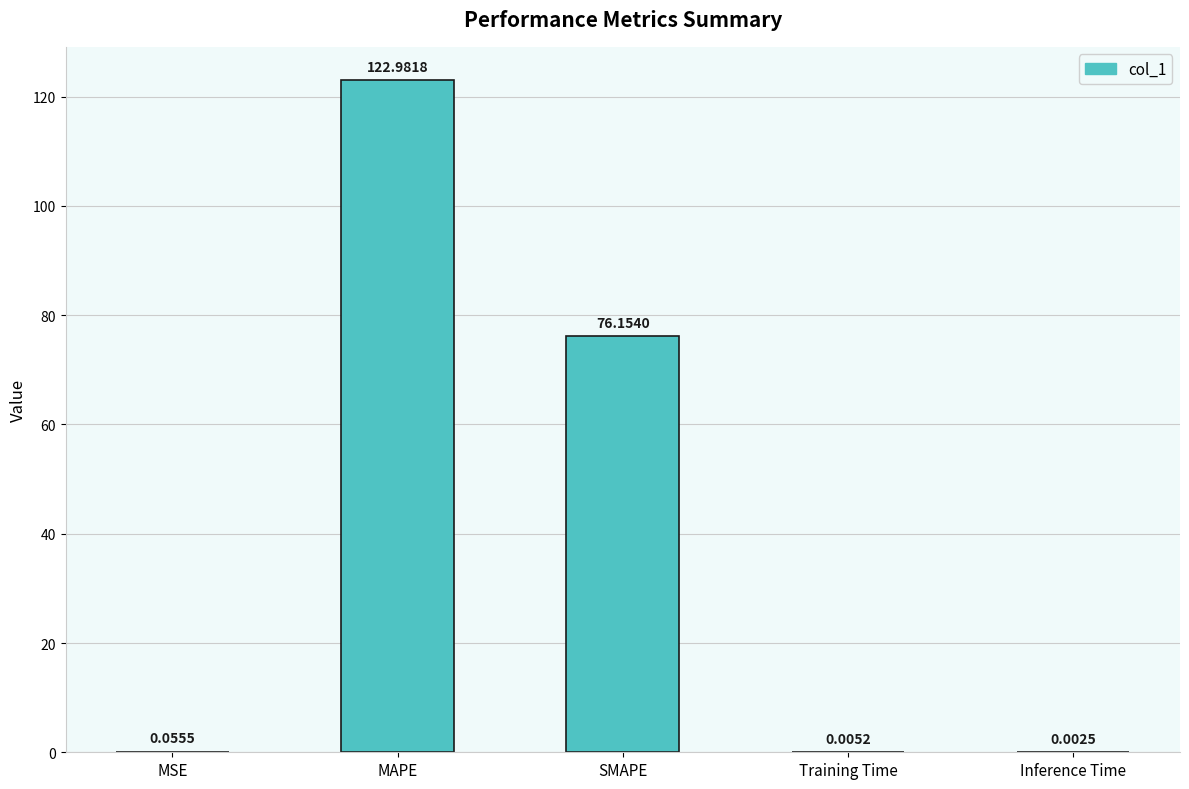

What is the sum of all values?

199.2